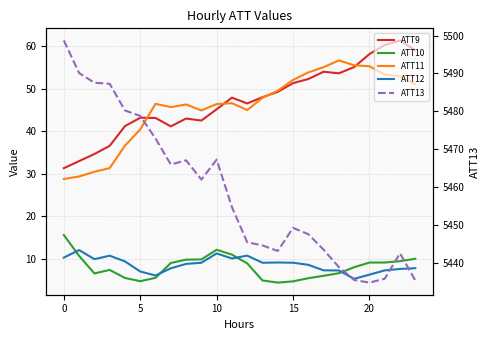

The value of ATT9 at 16 is 52.3. True or false?

True